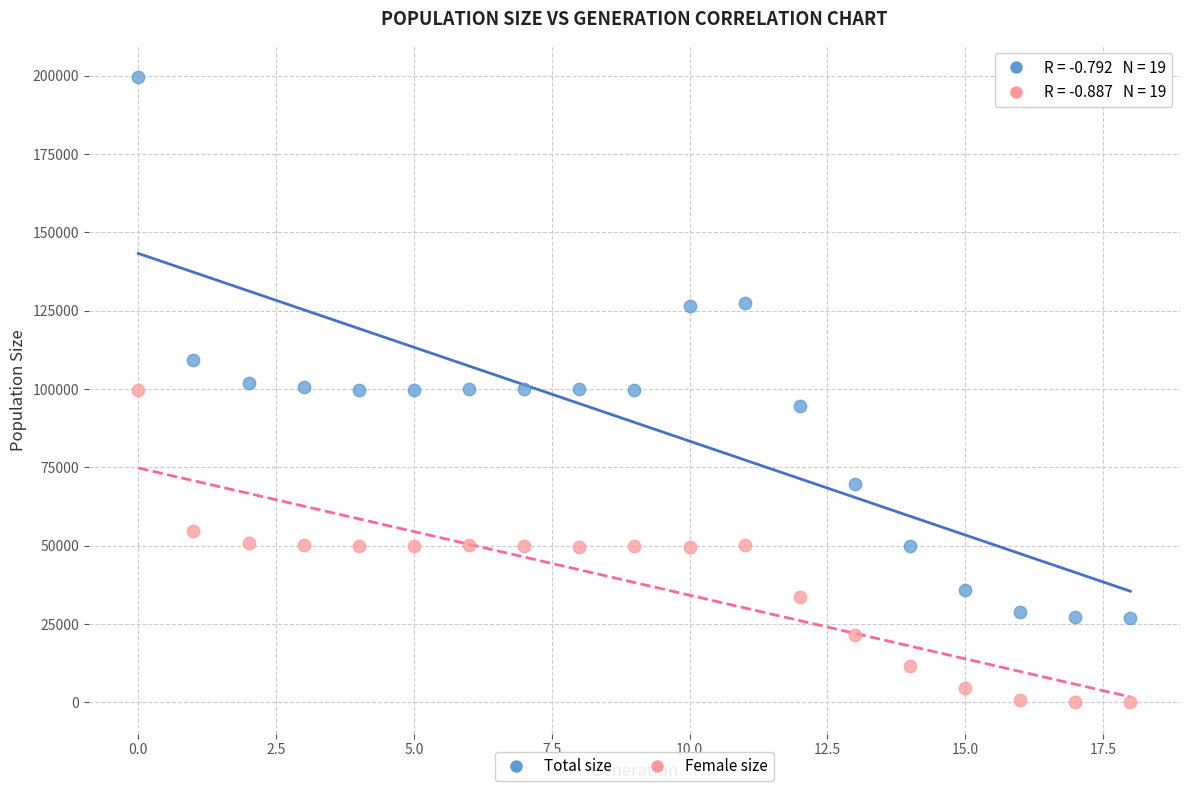

Across all data points, what is the range of Y values (max minus min)?

199604